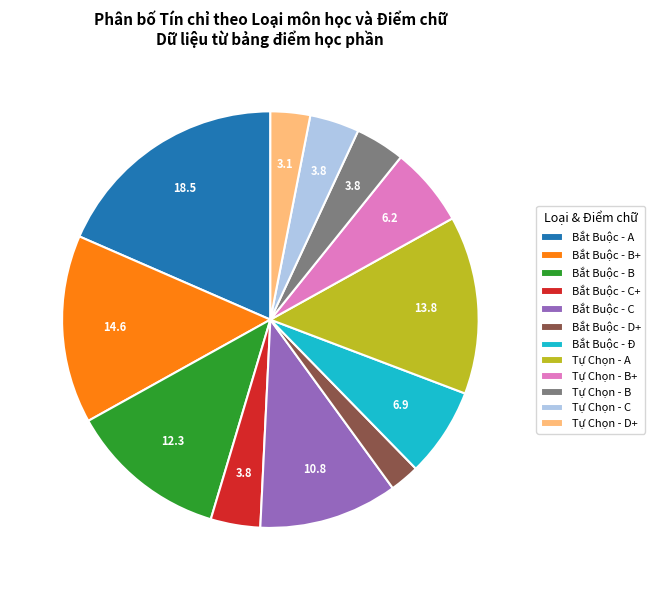

Is there a majority slice in this chart?

No